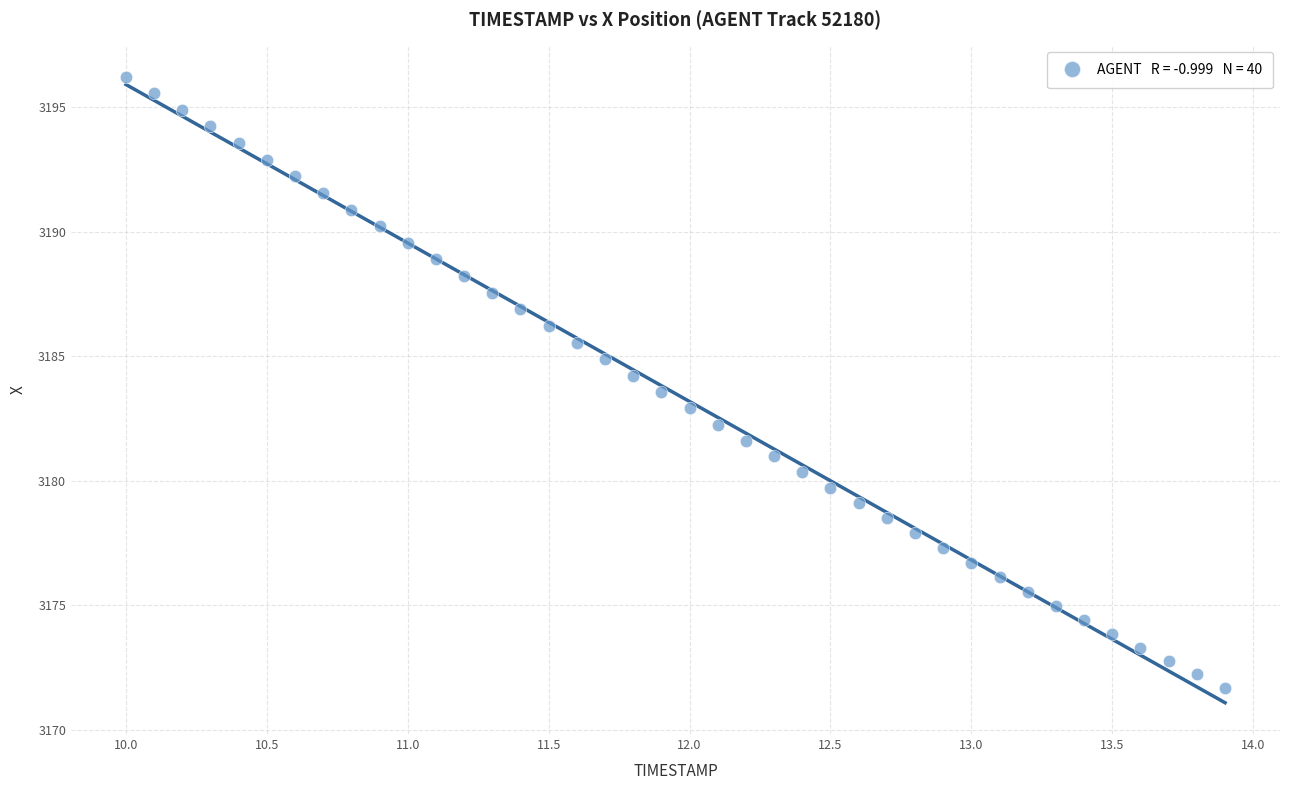

What is the range of Y values (max minus min)?

24.5